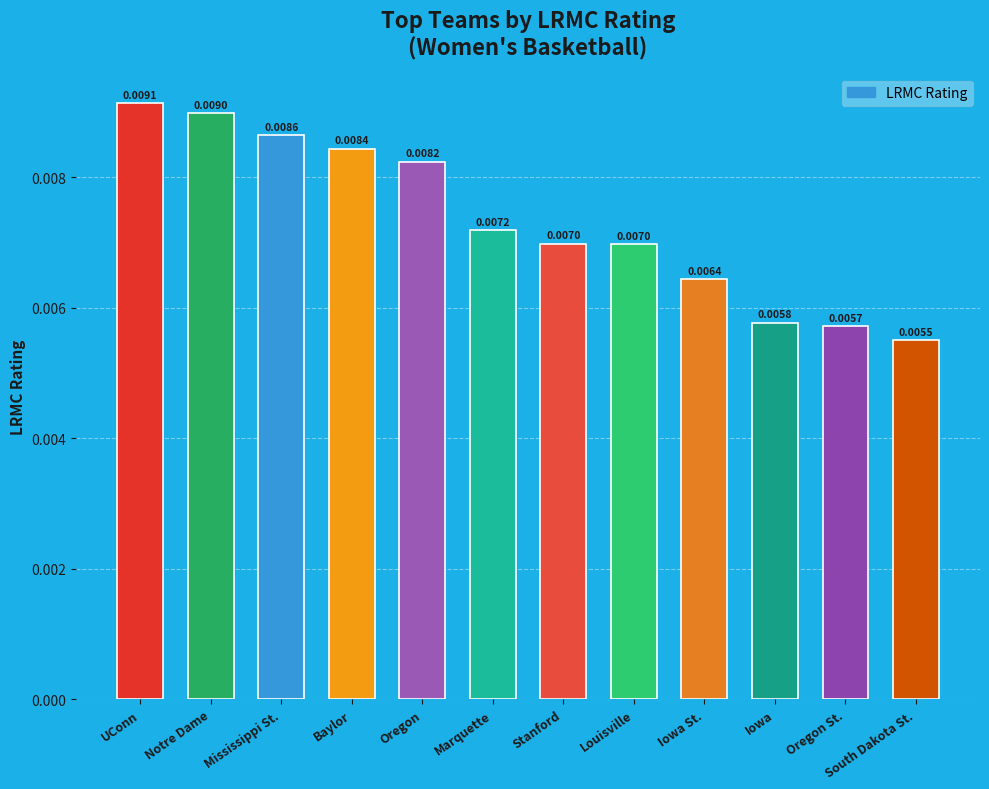

Which has a higher value, Oregon St. or Stanford?

Stanford